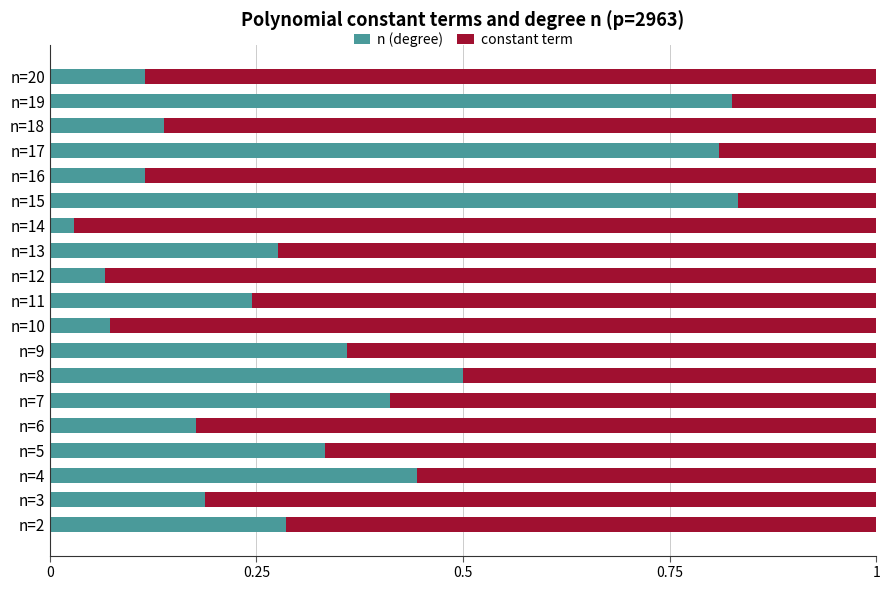

Where is n (degree) nearest to the value 0?

n=14